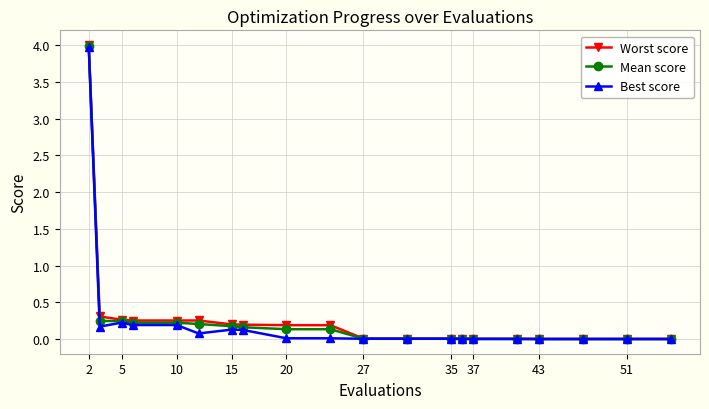

What is the value of the Best score point at the 6th from the left?

0.1